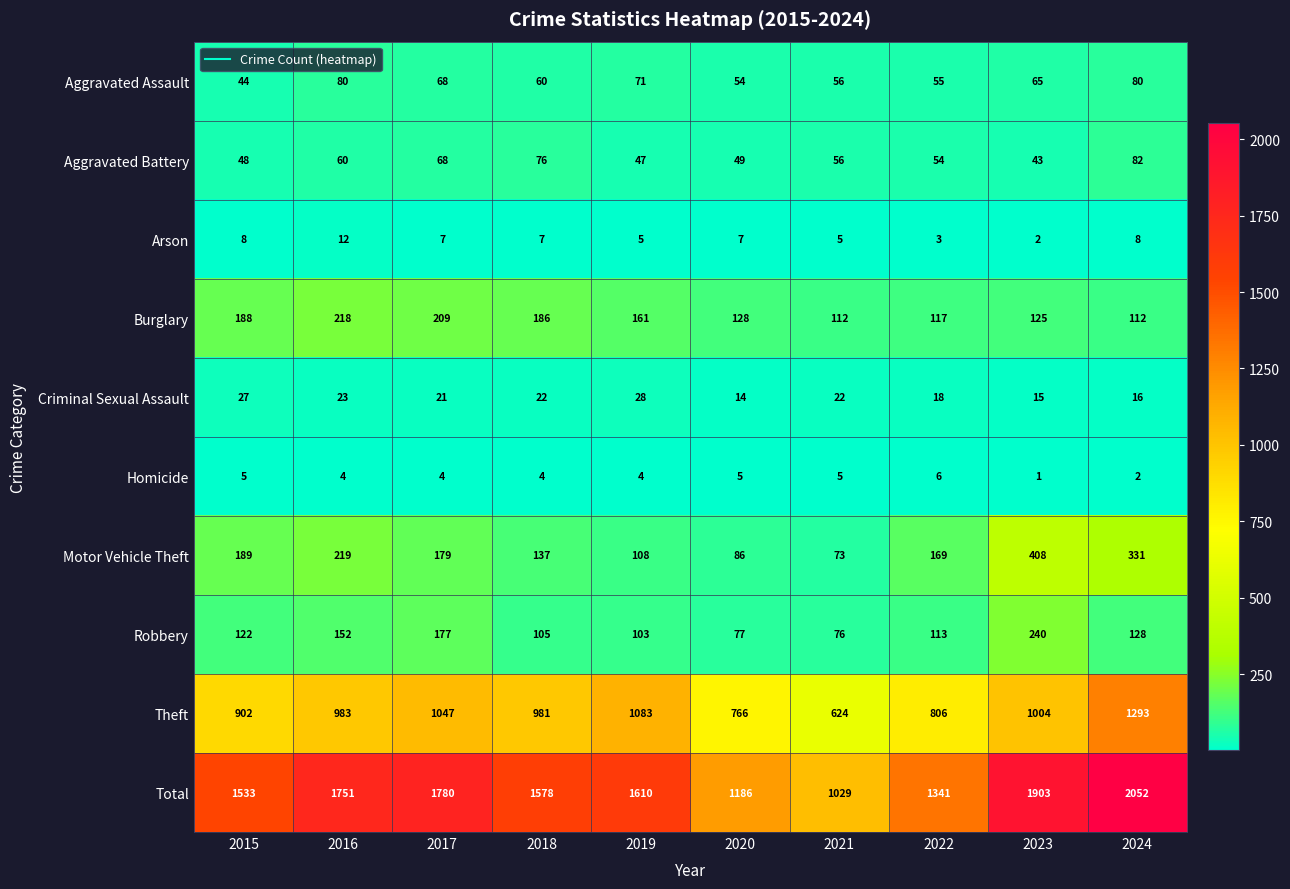

Count the number of data series in this chart.

10